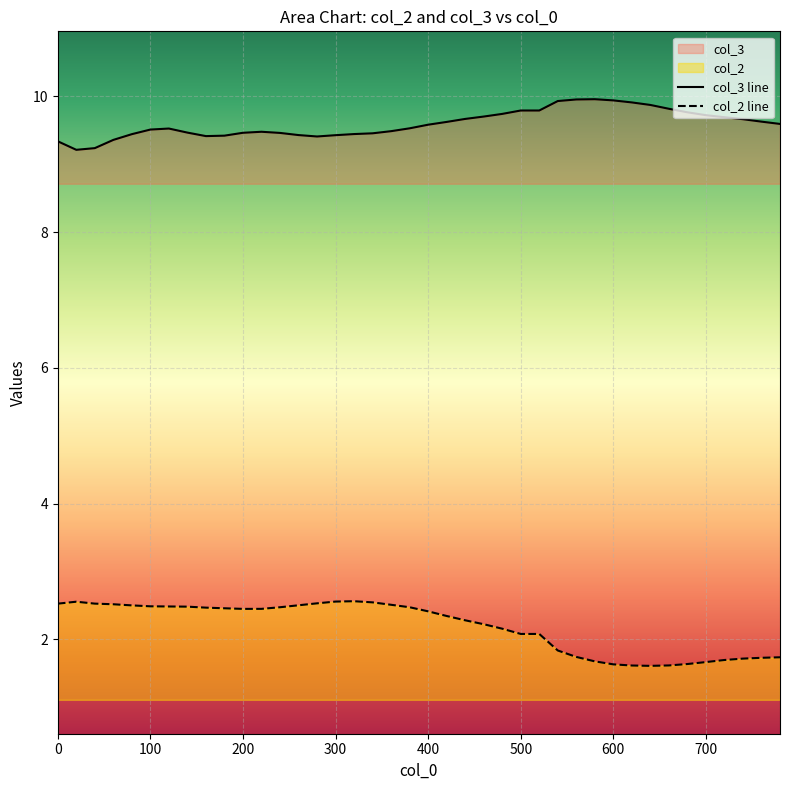

Which series has the largest total across all categories?

col_3 line